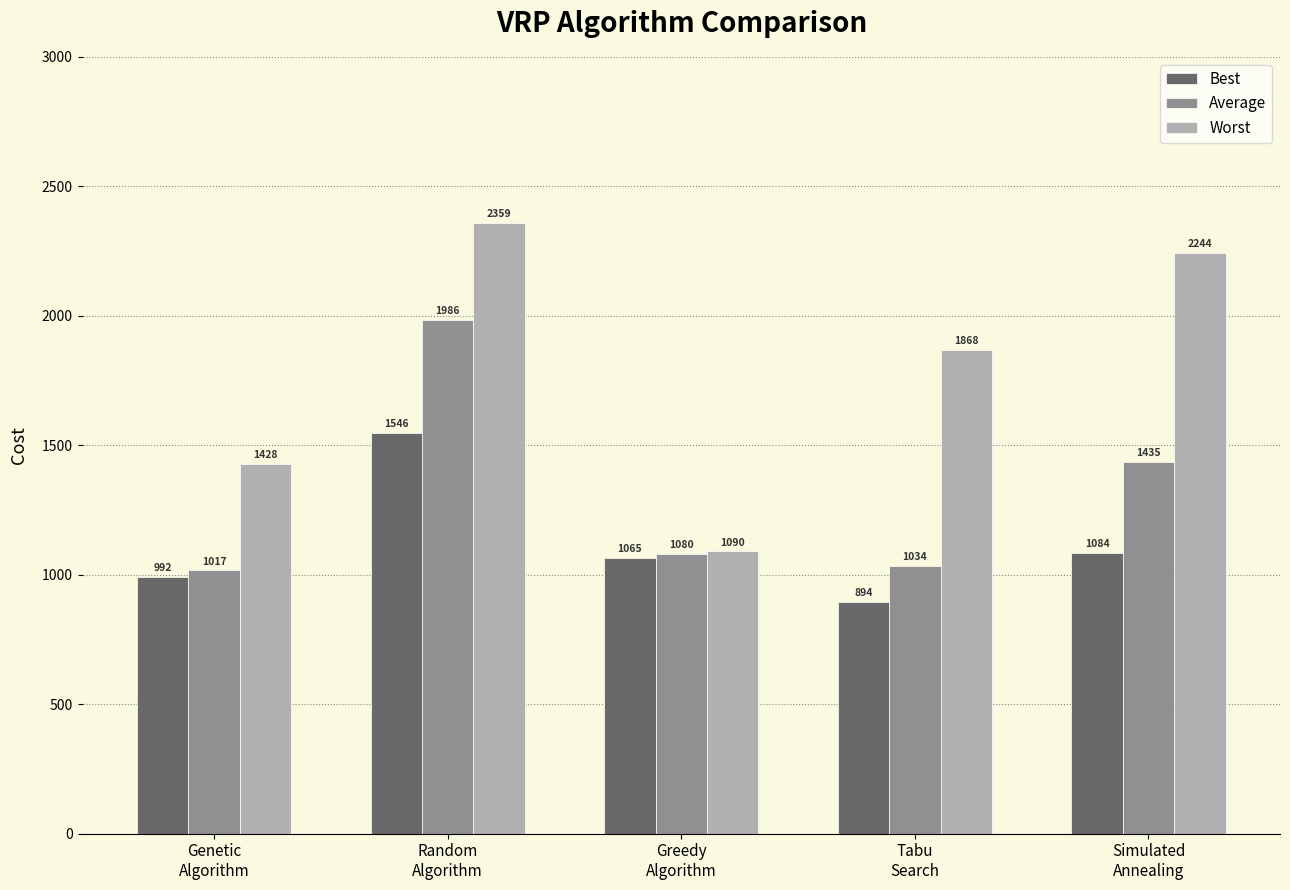

True or false: Average has a value of 1463.6 at Genetic
Algorithm.

False